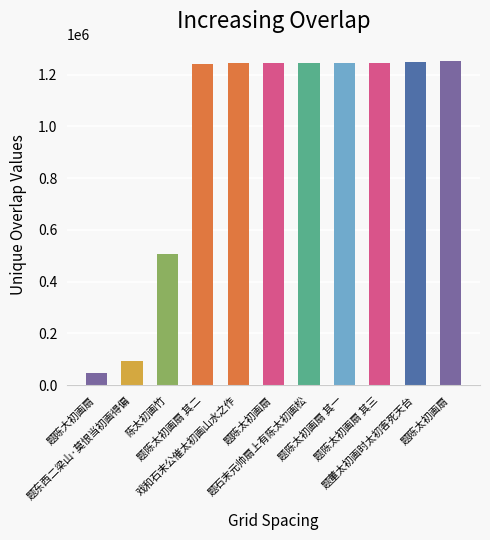

How many bars are there in total?

11